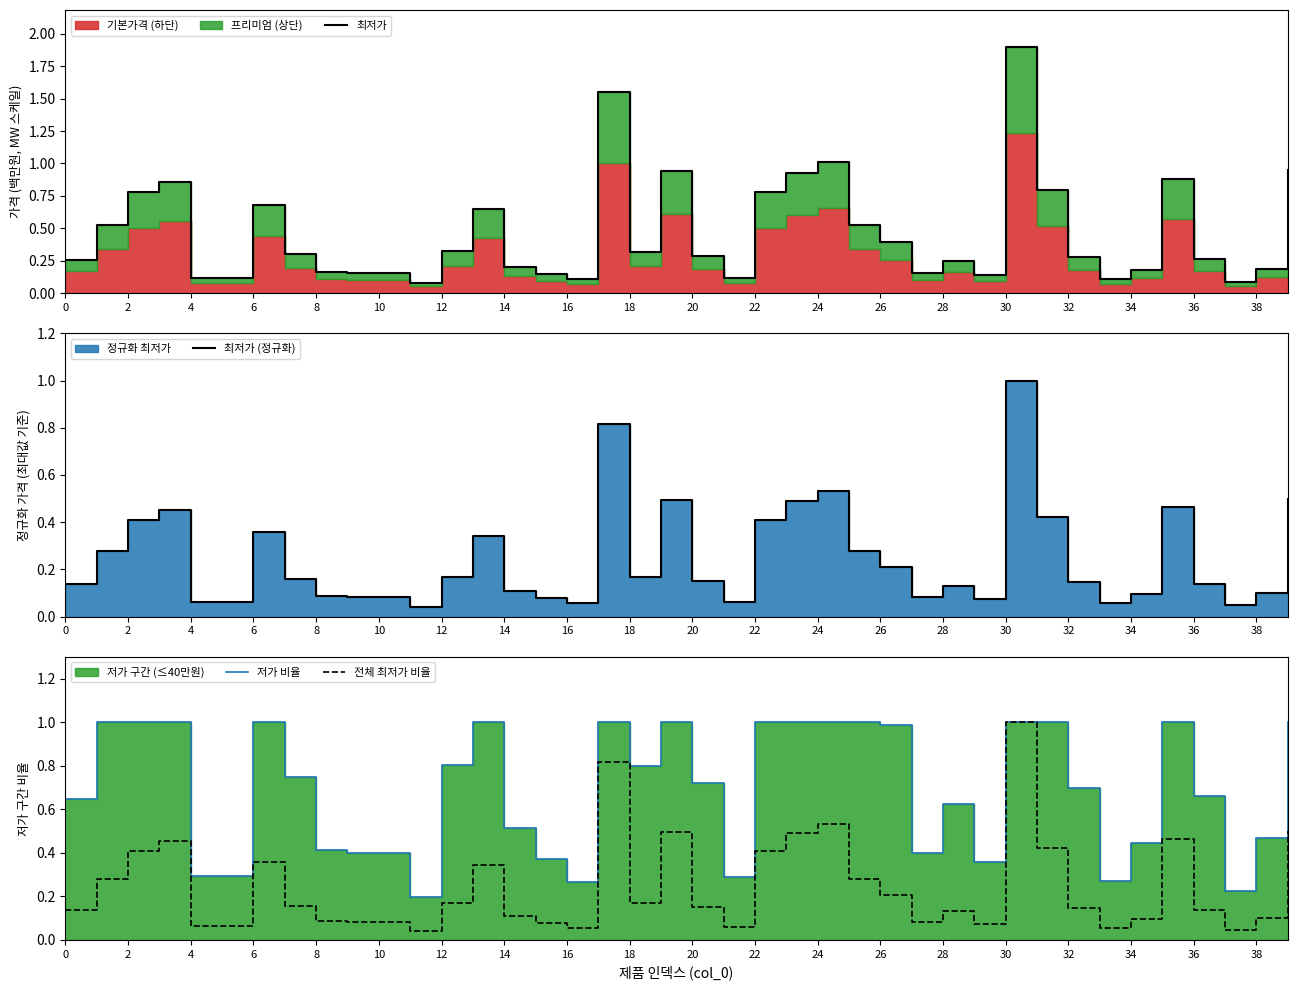

True or false: 전체 최저가 비율 has a value of 0.2 at 26.

True